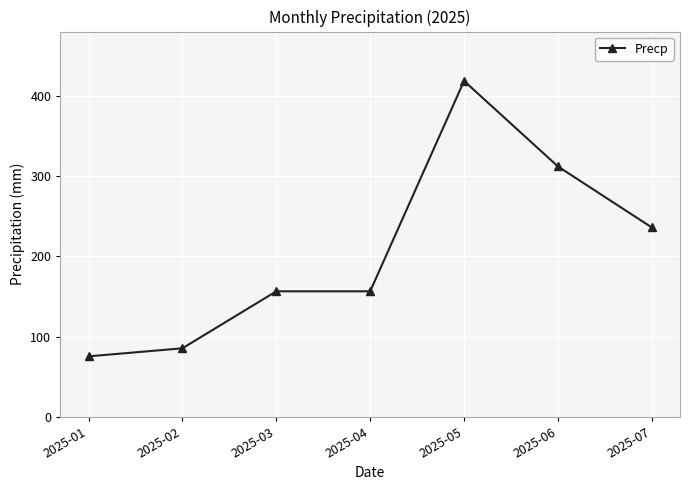

Which category has the highest value across all series?

2025-05